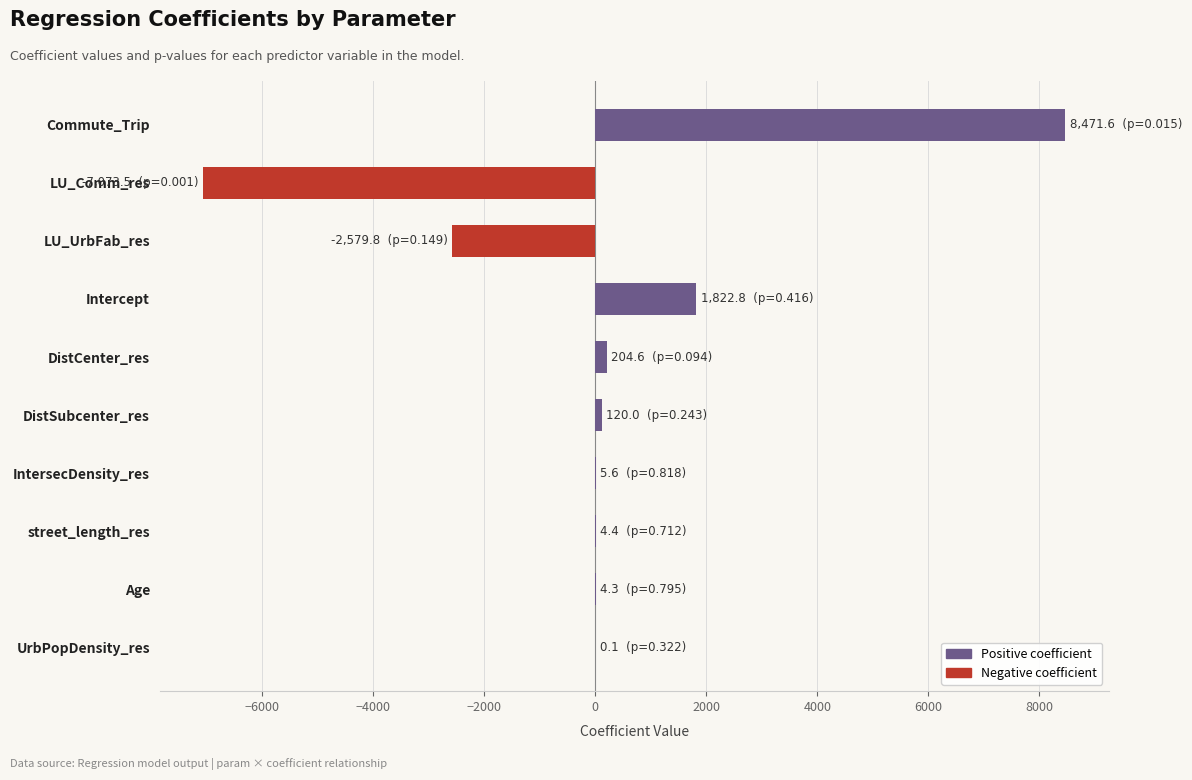

The chart shows a value of -4429.9 at LU_UrbFab_res. True or false?

False